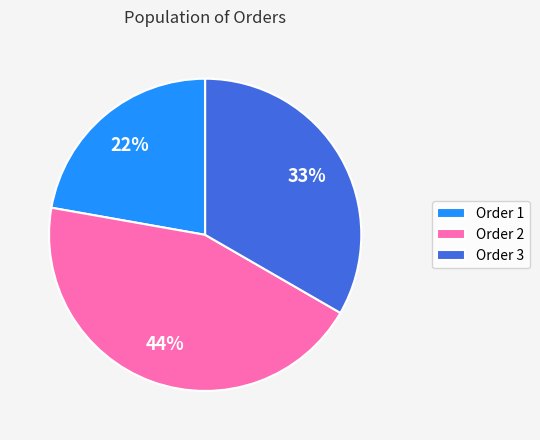

To the nearest percent, what is the combined percentage of Order 1 and Order 2?

67%